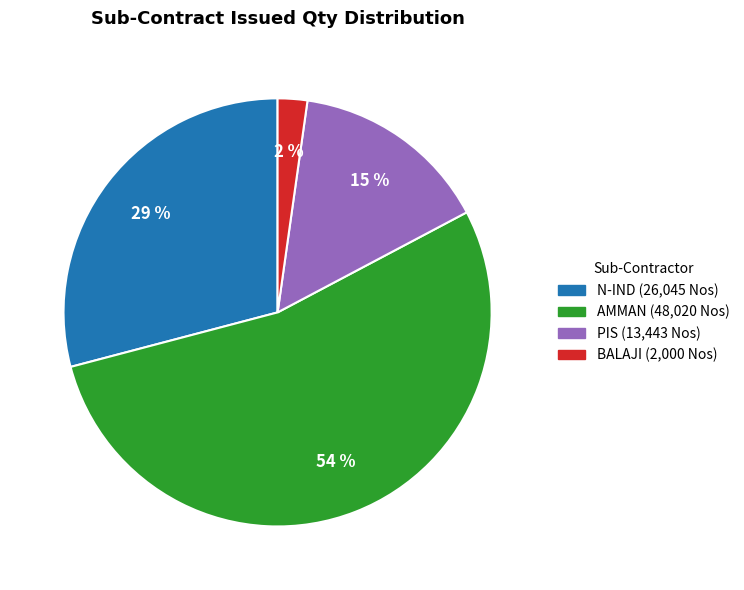

Does any single category account for the majority?

Yes